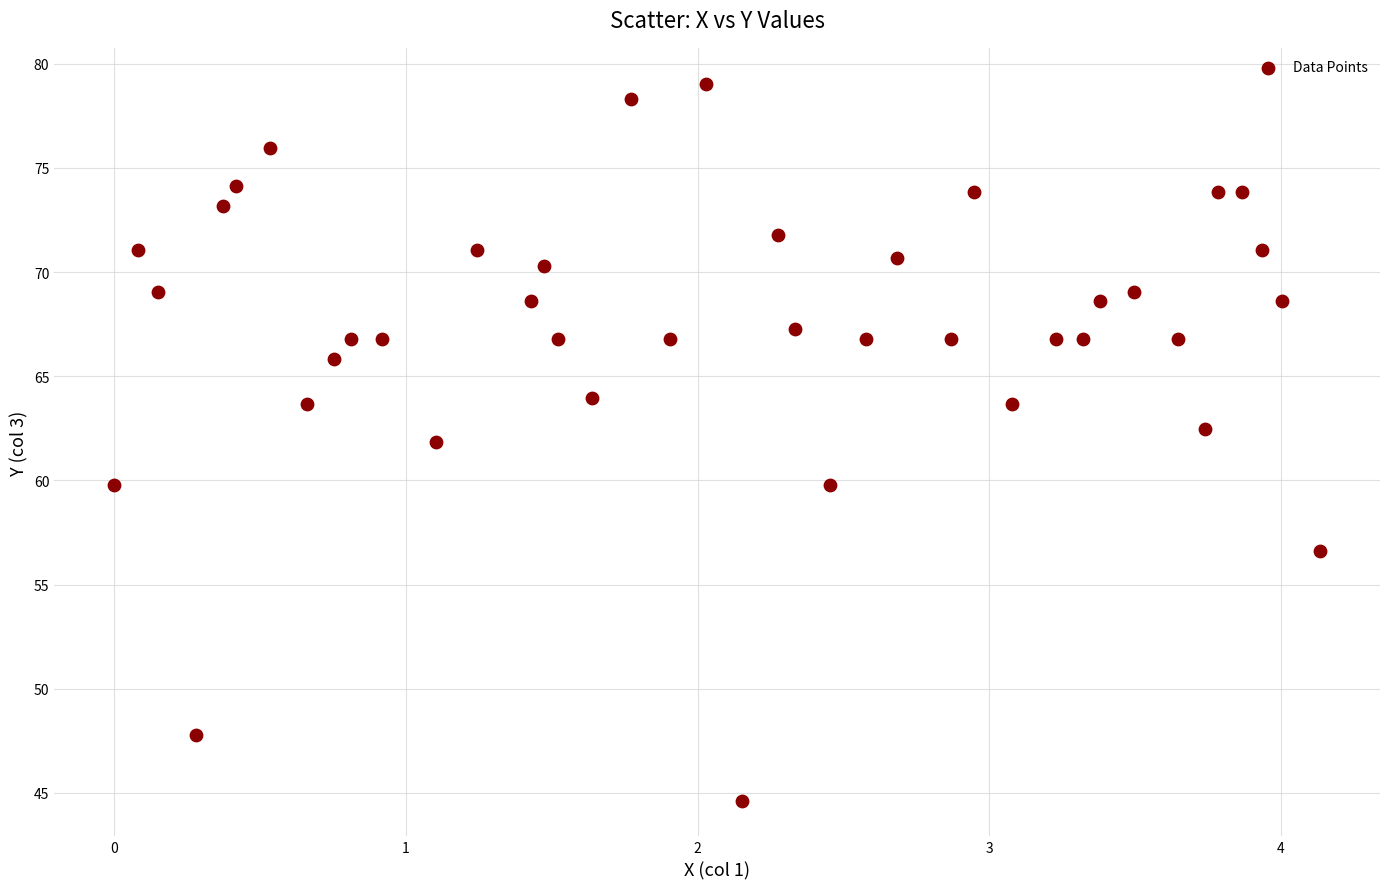

What is the range of X values (max minus min)?

4.1